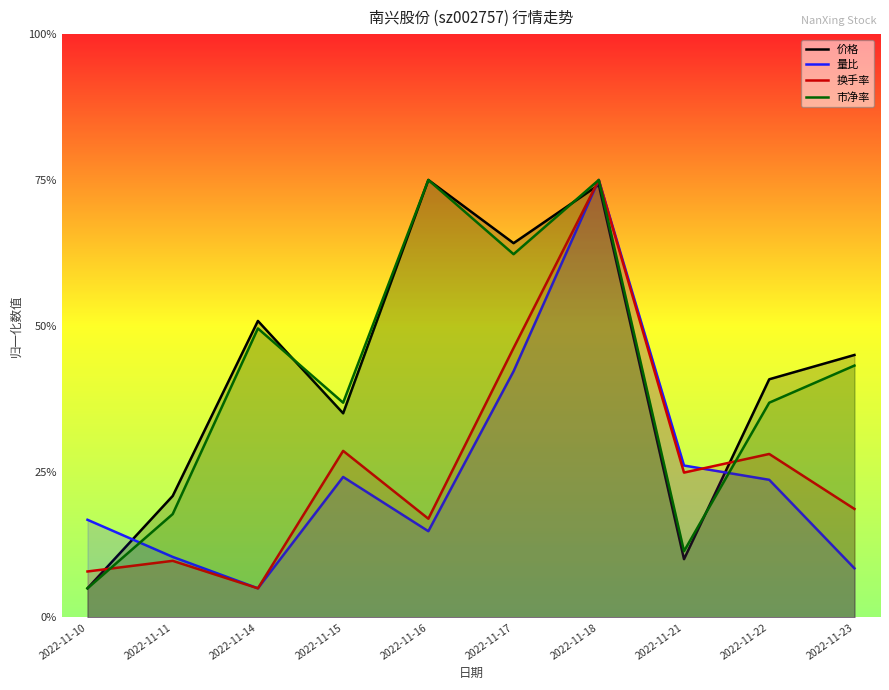

At 2022-11-21, list the series in order from smallest to largest.

价格, 市净率, 换手率, 量比